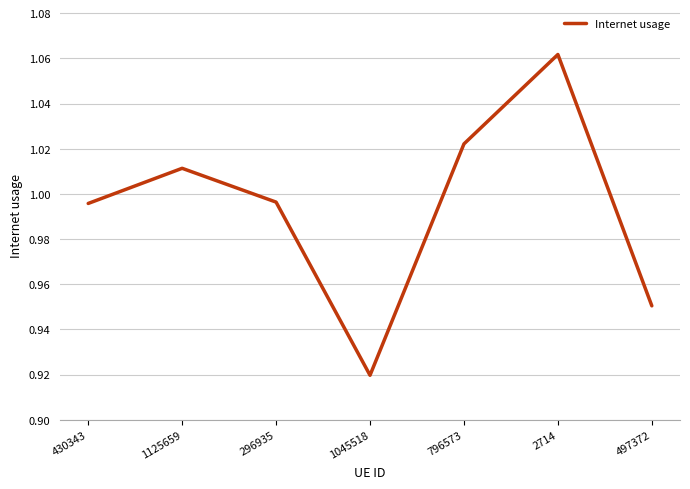

What position from the left is 2714?

6